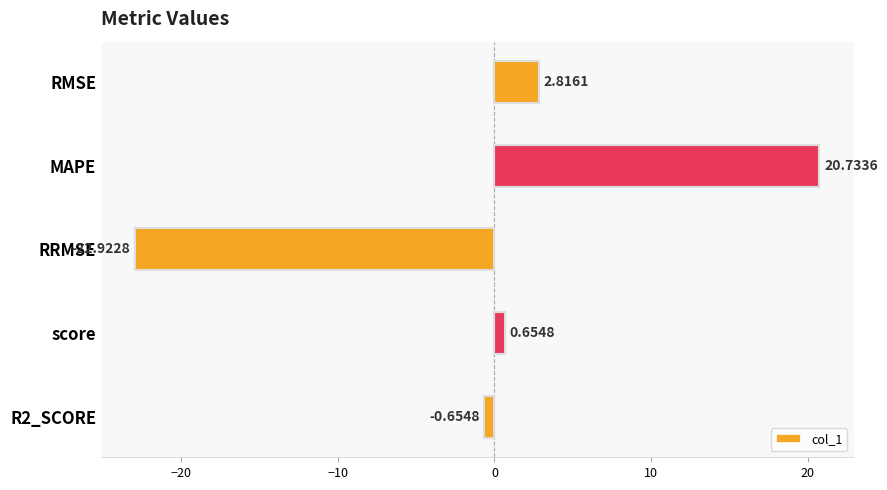

What is the change in value from MAPE to R2_SCORE?

-21.4